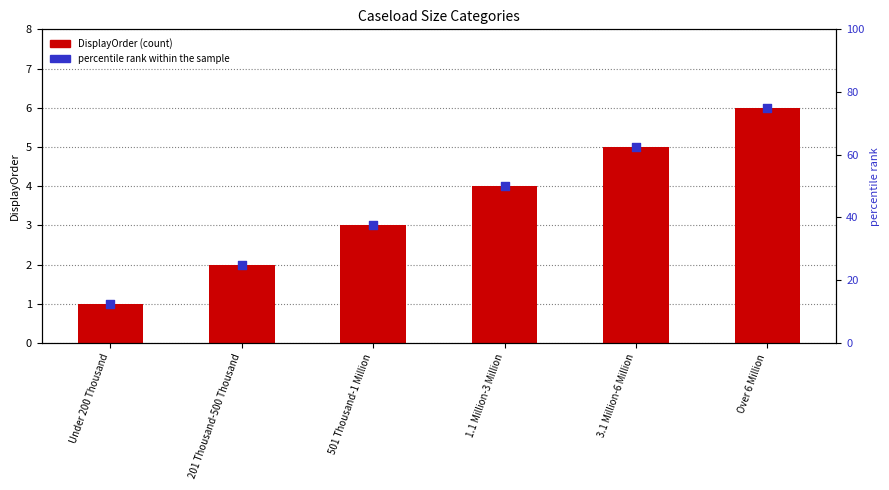

What are all the series names shown in the legend?

DisplayOrder, percentile rank within the sample